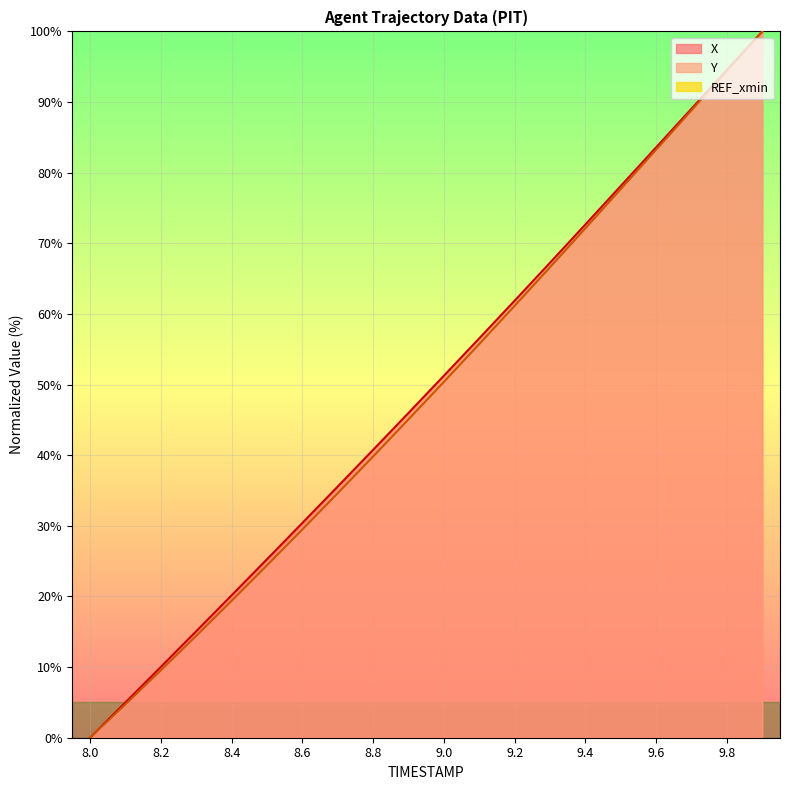

Where is Y nearest to the value 50?

9.0